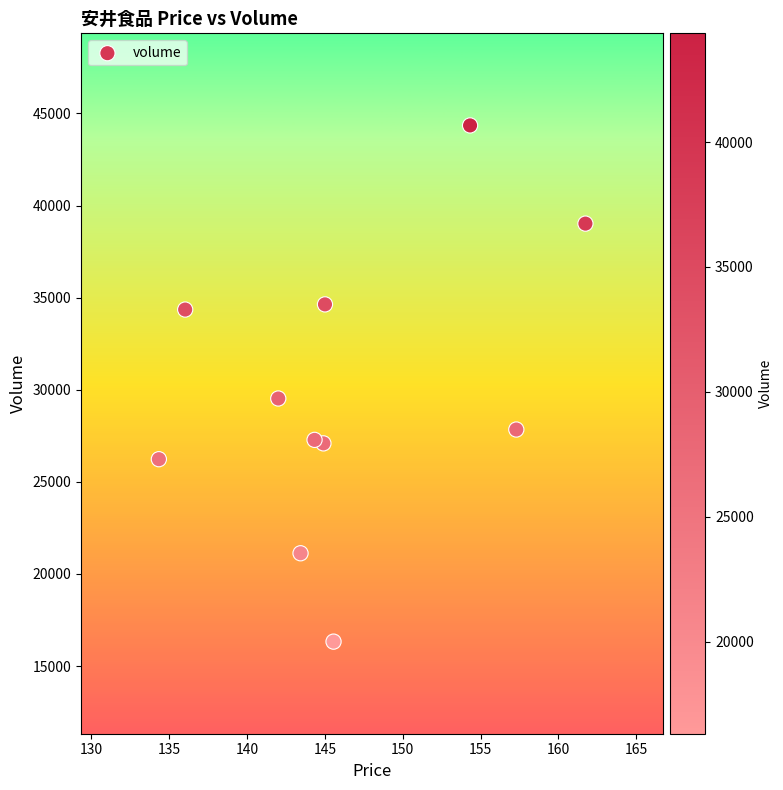

What is the average Y value?

29796